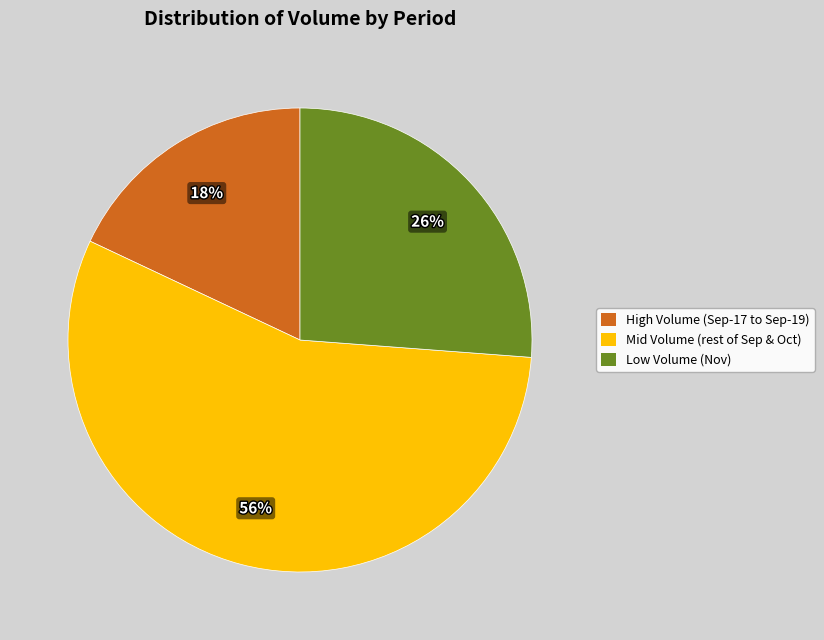

Is there a majority slice in this chart?

Yes